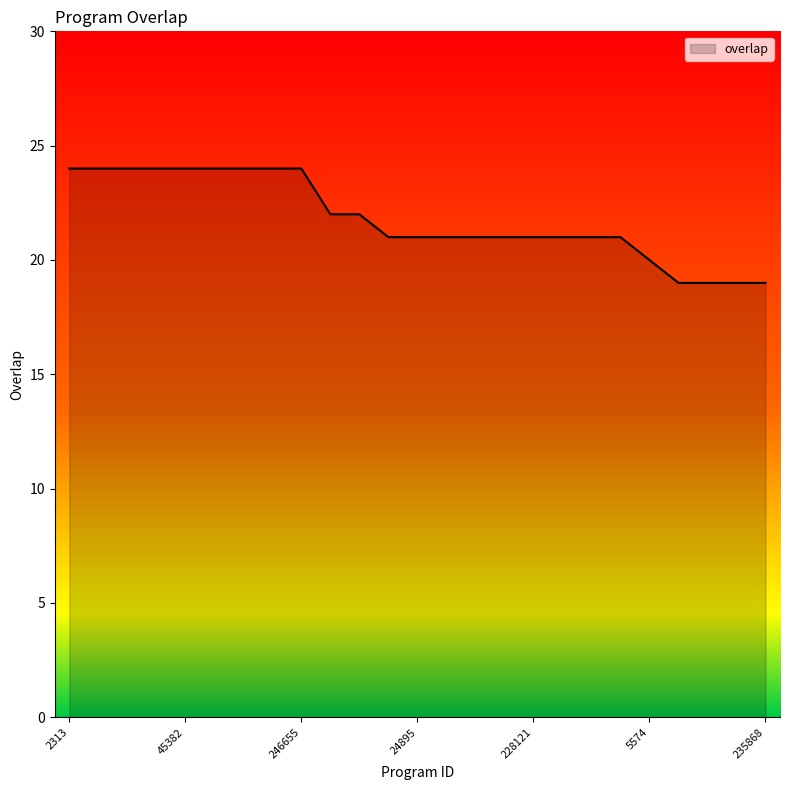

What is the difference between the maximum and minimum values?

5